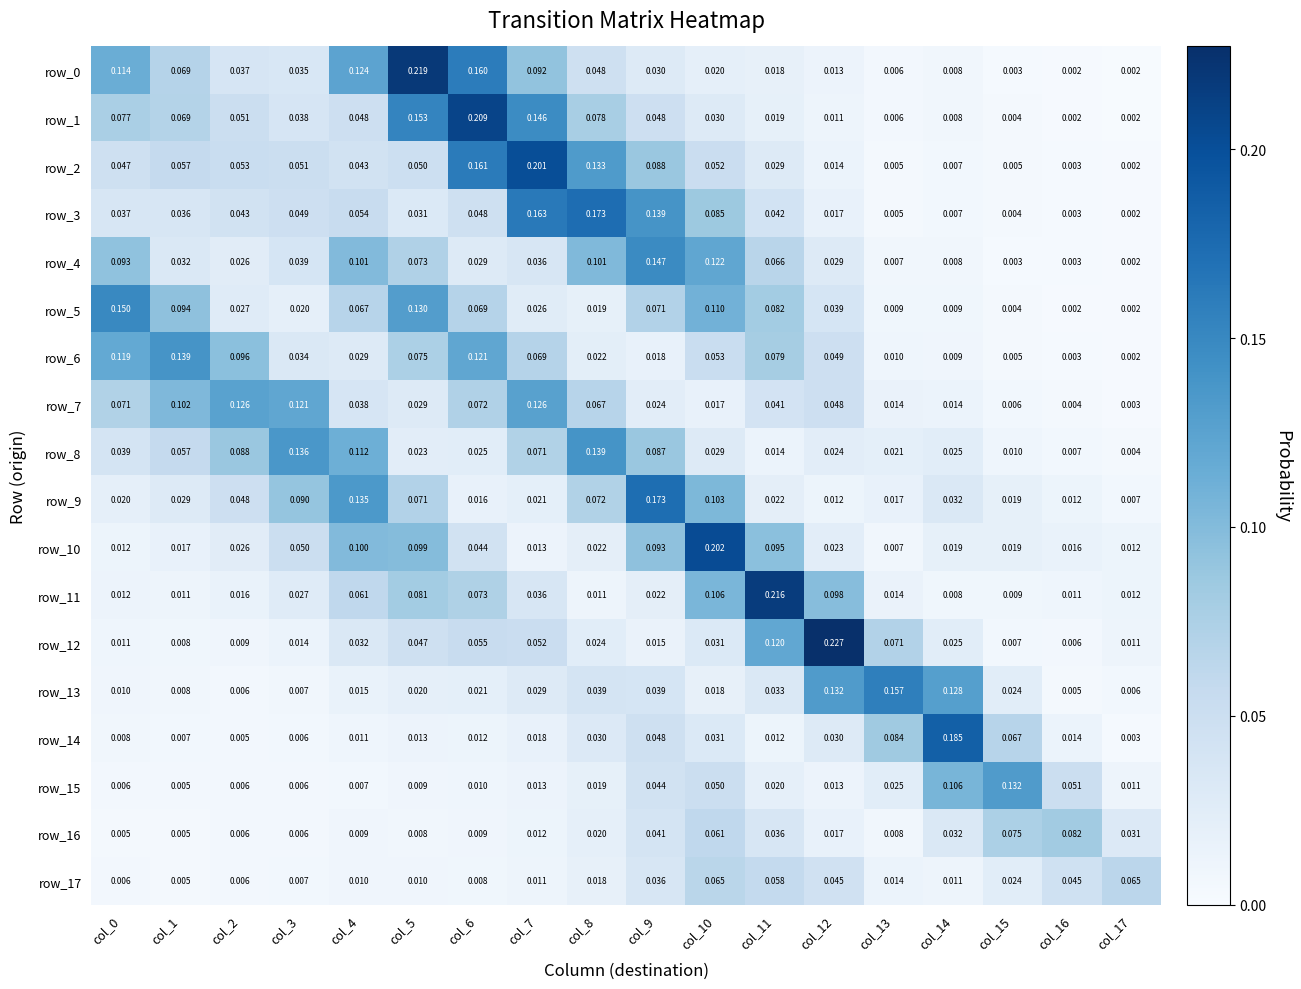

Is the value of row_16 at col_14 greater than the value of row_1 at col_12?

Yes